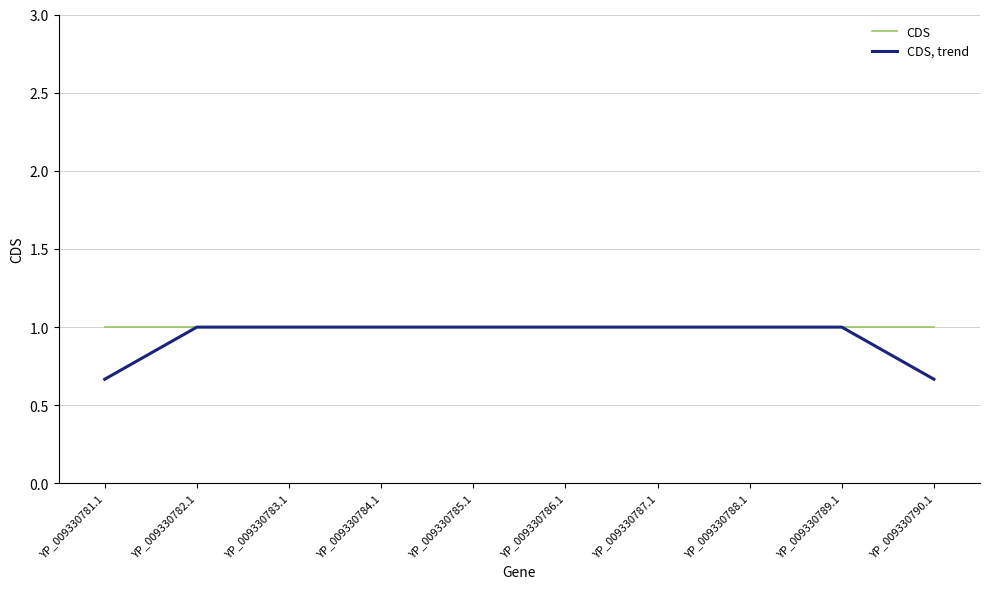

Which label corresponds to the largest value in the chart?

YP_009330781.1